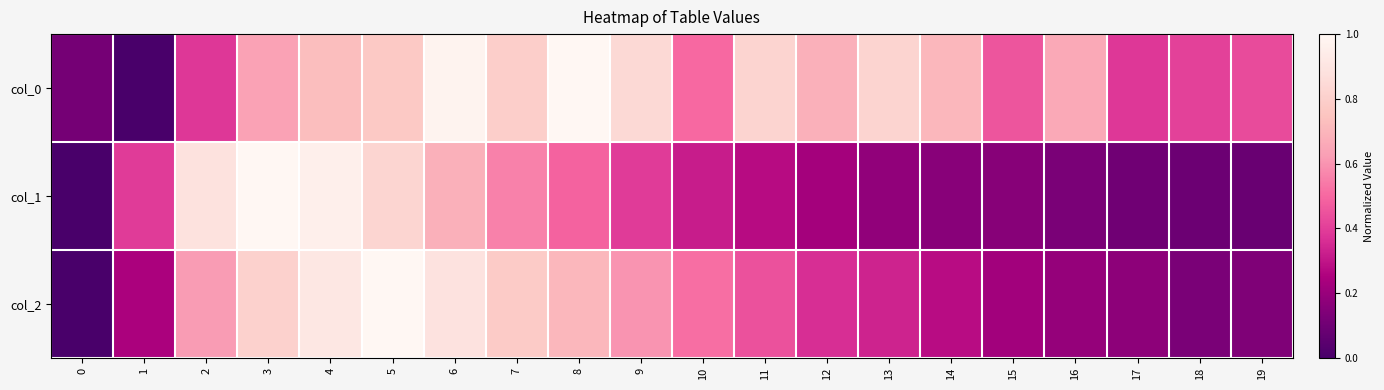

Which category has the highest value across all series?

8